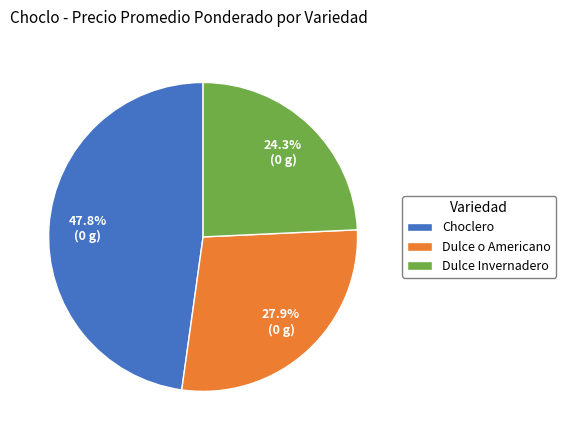

Is the sum of Choclero and Dulce Invernadero greater than half?

Yes